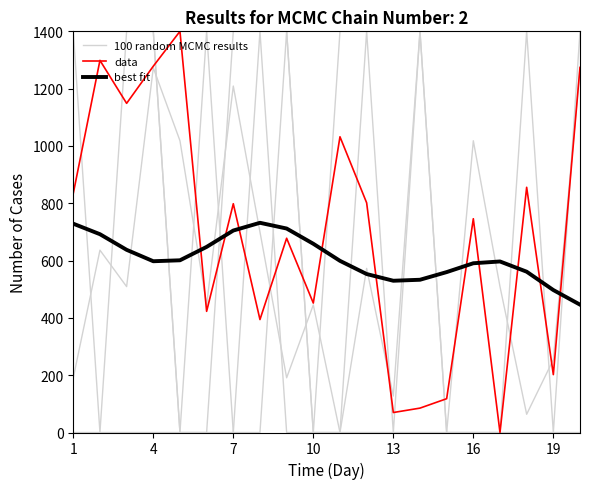

What is the total value across all series at 4?

3276.0